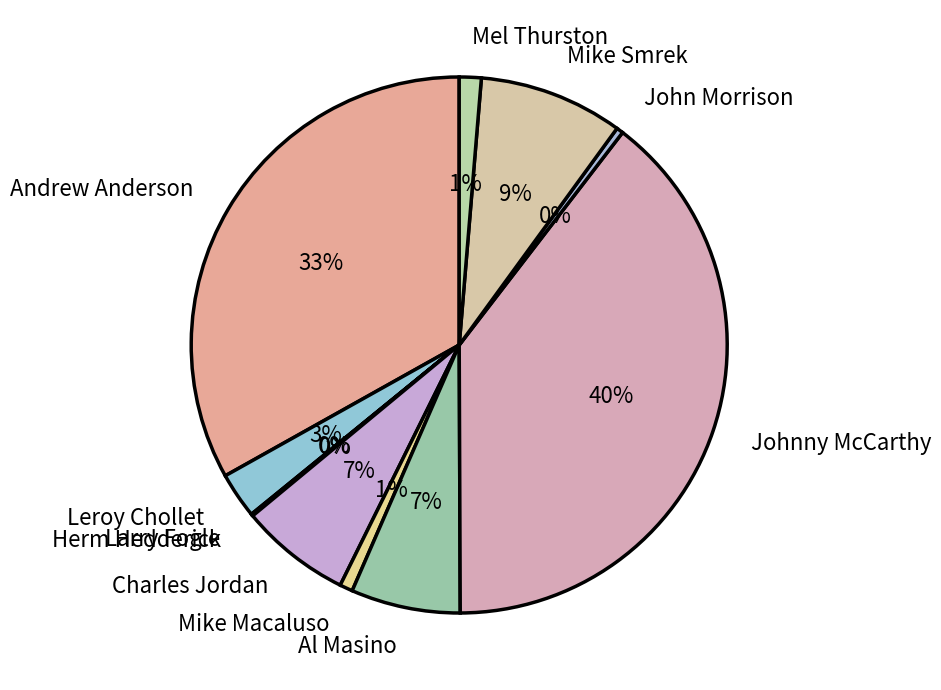

Is there a majority slice in this chart?

No